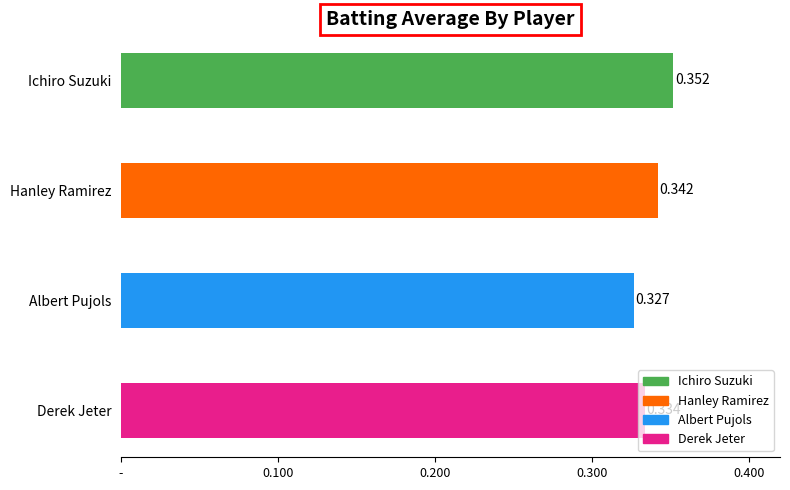

What position from the right is Ichiro Suzuki?

4